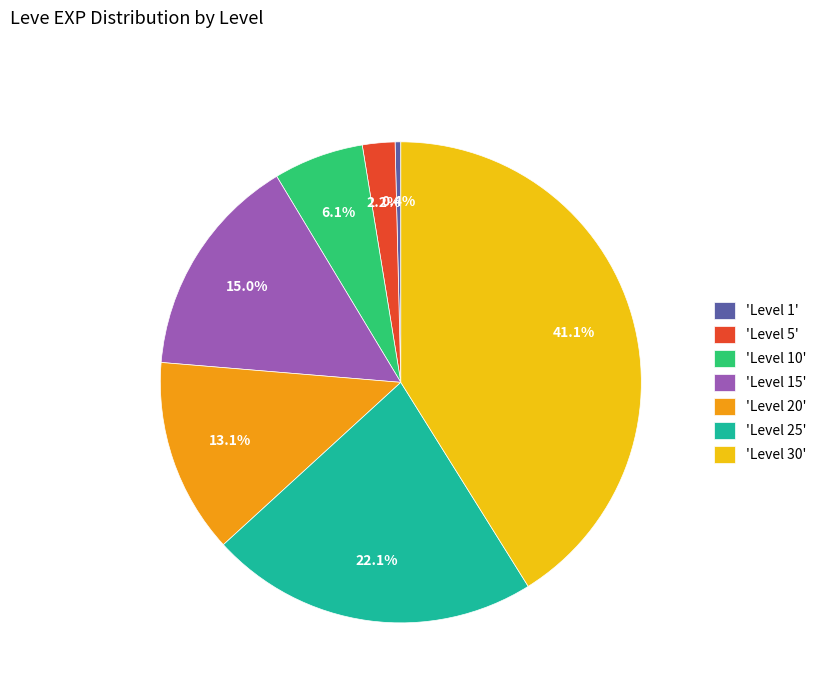

Combined, do 'Level 20' and 'Level 1' account for over 50%?

No